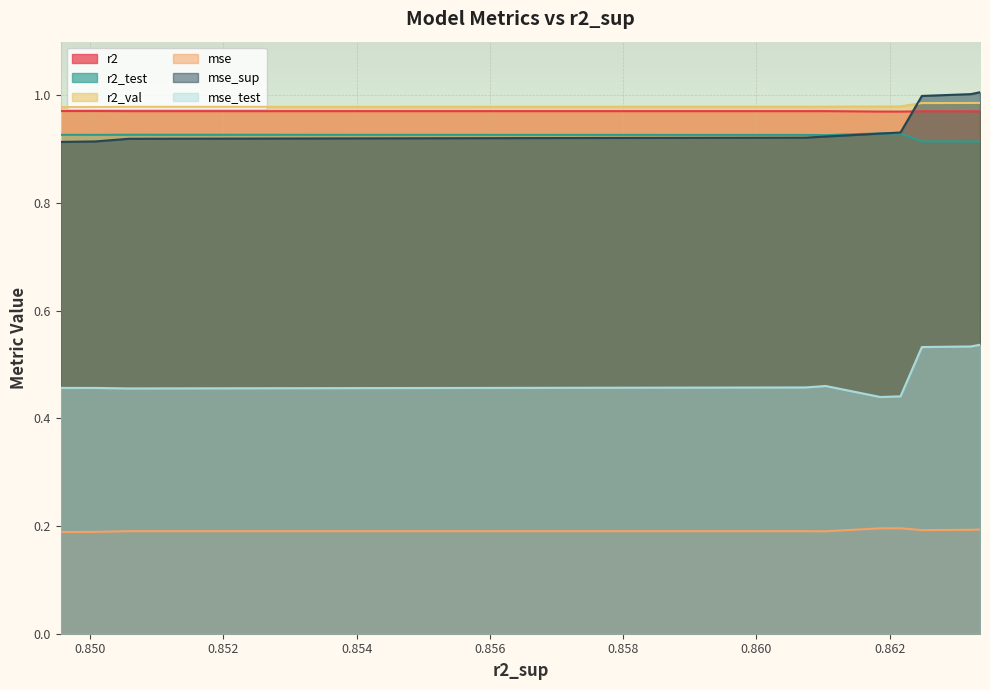

True or false: mse_test and r2_test cross at least once.

False